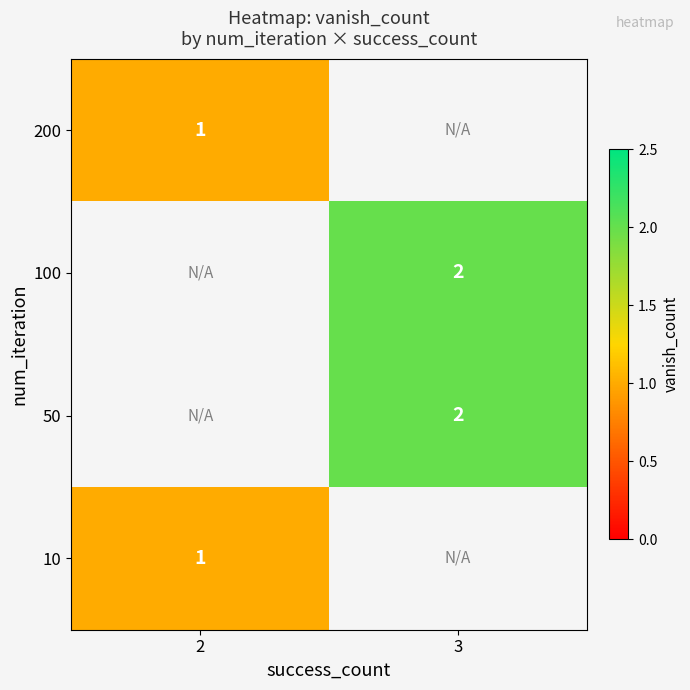

Count the number of data series in this chart.

4